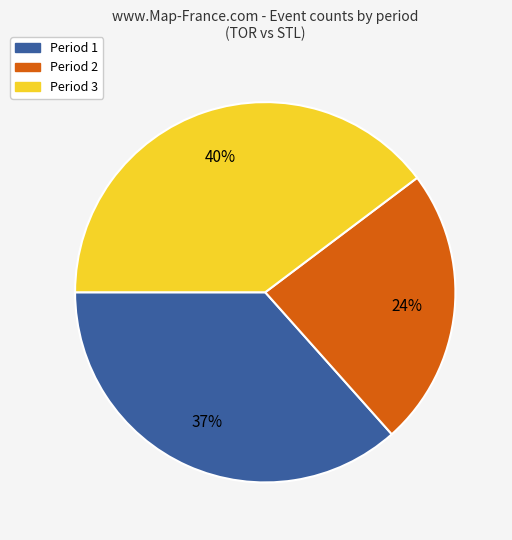

To the nearest percent, what is the combined percentage of Period 3 and Period 1?

76%